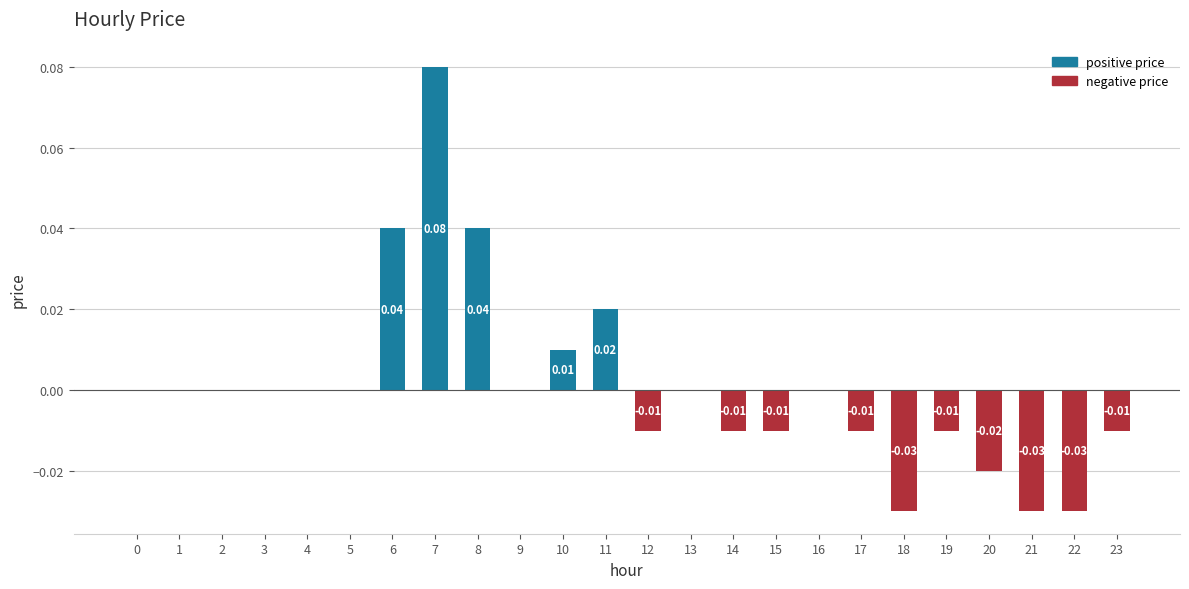

Reading left to right, what are all the values shown in this chart?

0=0.0	1=0.0	2=0.0	3=0.0	4=0.0	5=0.0	6=0.0	7=0.1	8=0.0	9=0.0	10=0.0	11=0.0	12=-0.0	13=0.0	14=-0.0	15=-0.0	16=0.0	17=-0.0	18=-0.0	19=-0.0	20=-0.0	21=-0.0	22=-0.0	23=-0.0